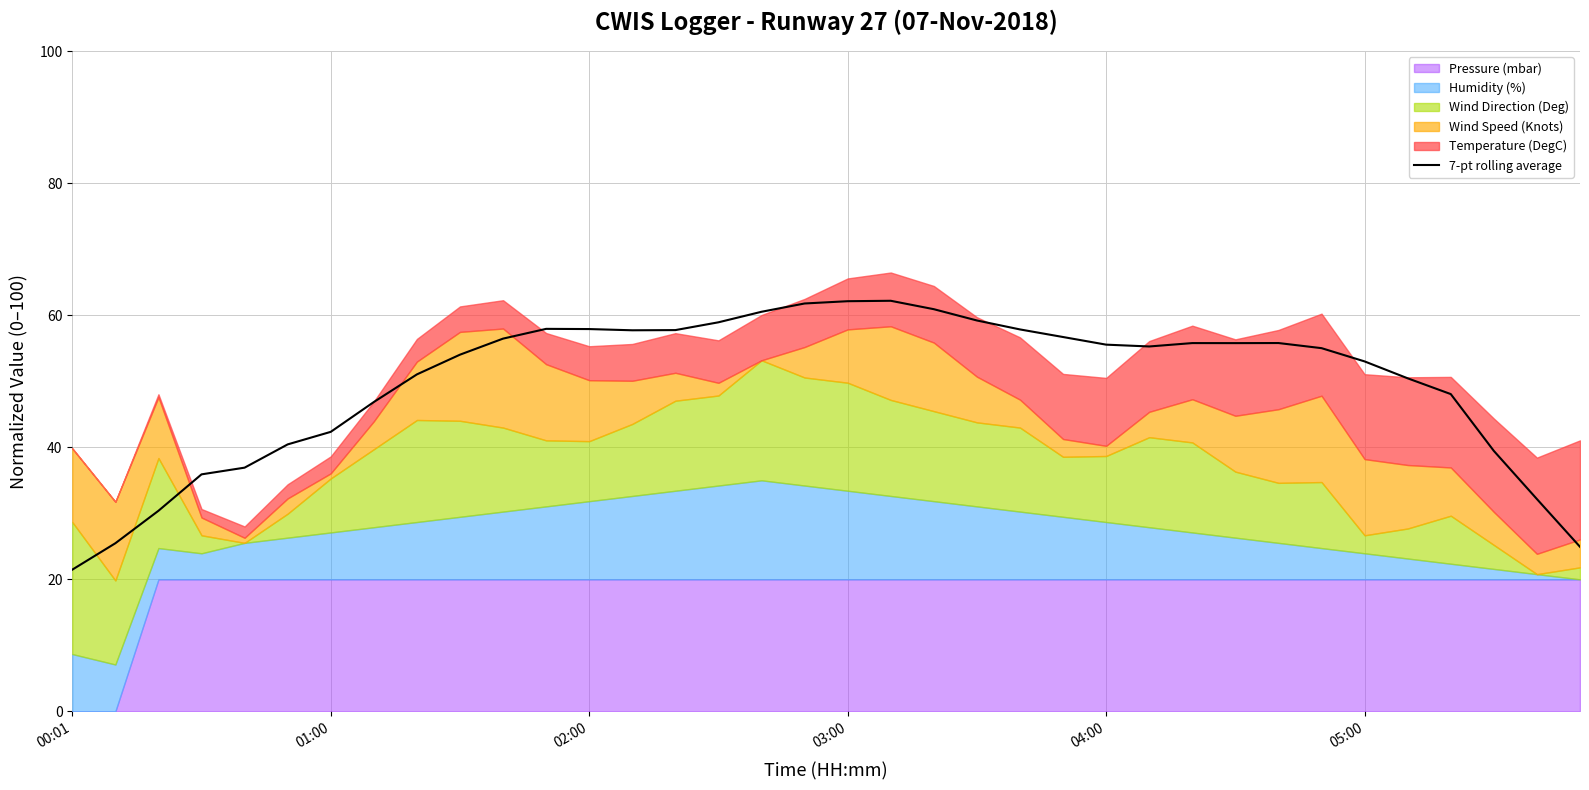

What is the maximum value shown in the chart?

62.2